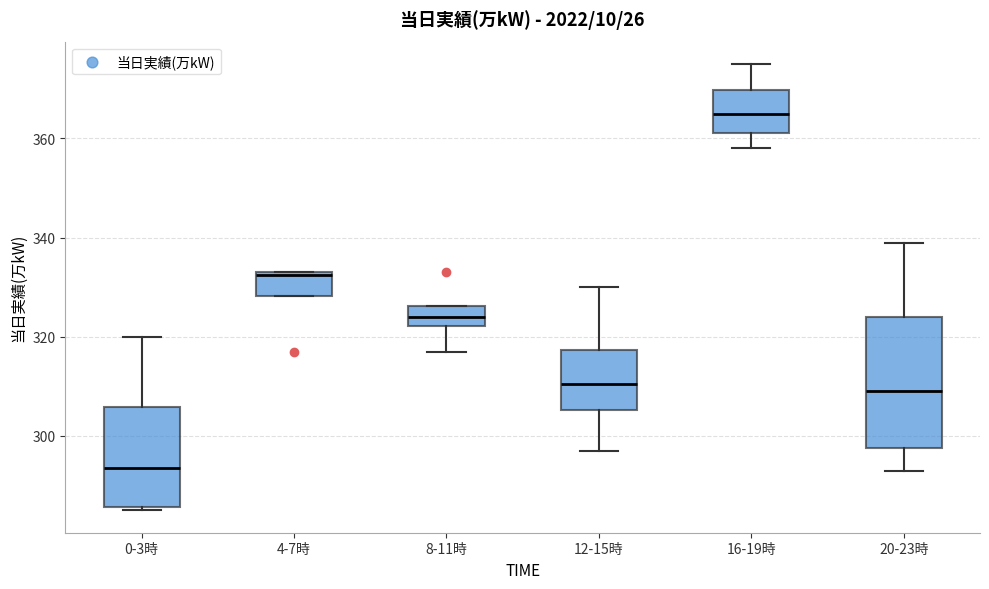

Which box's median line is the lowest?

0-3時